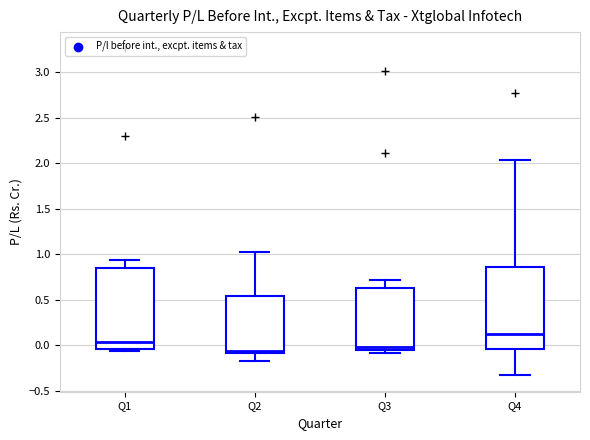

Which box has the highest median line?

Q4